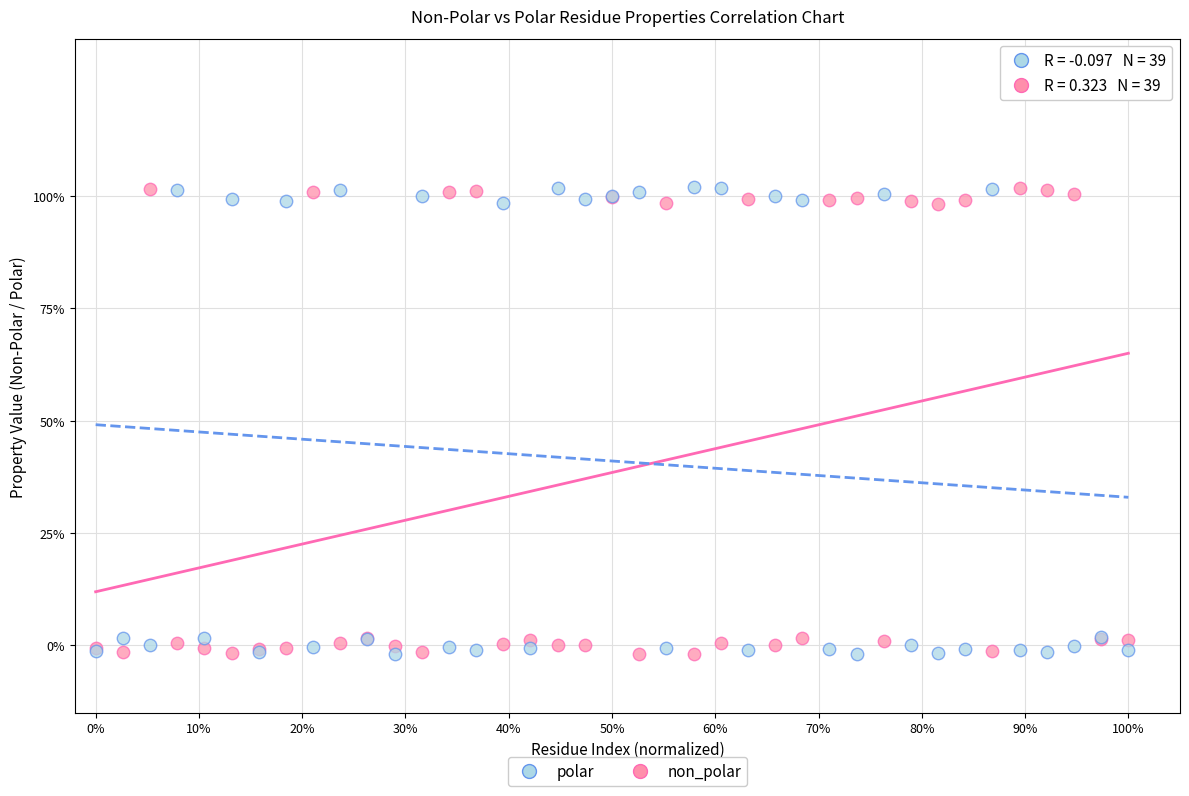

What are all the series names shown in the legend?

polar, non_polar